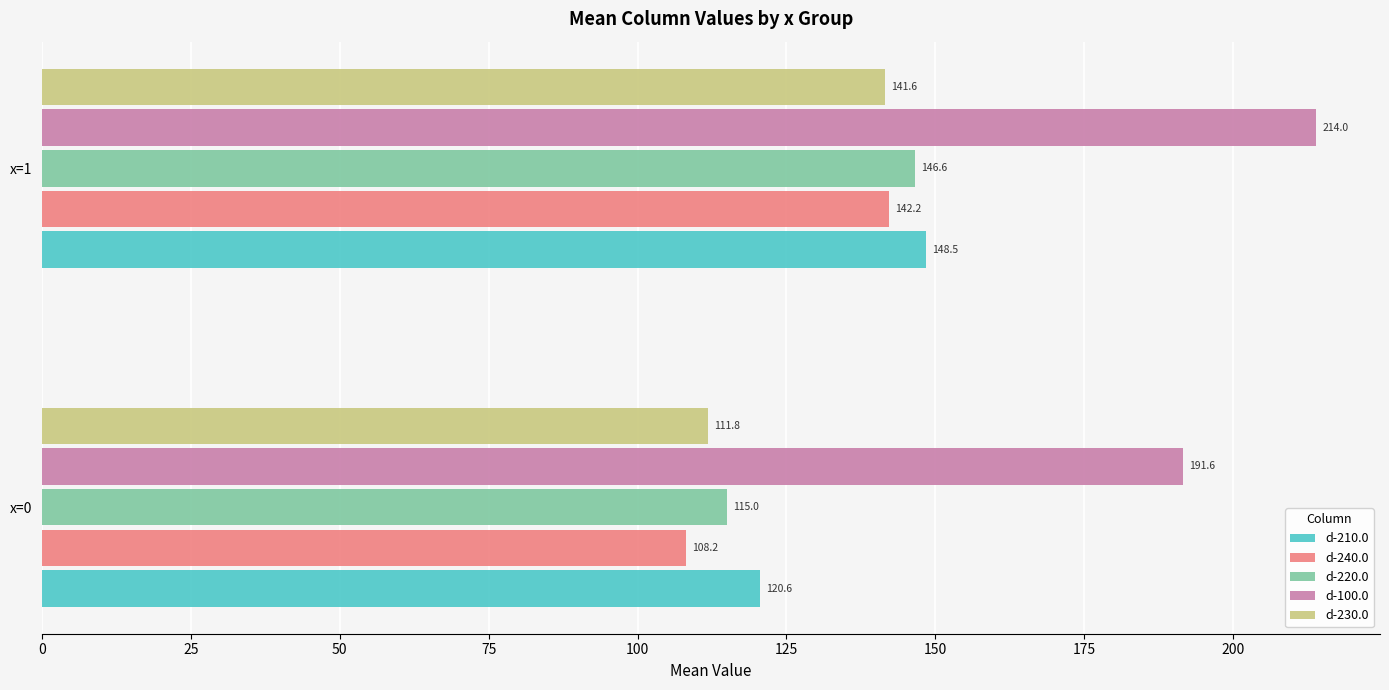

How many categories are shown in the chart?

2